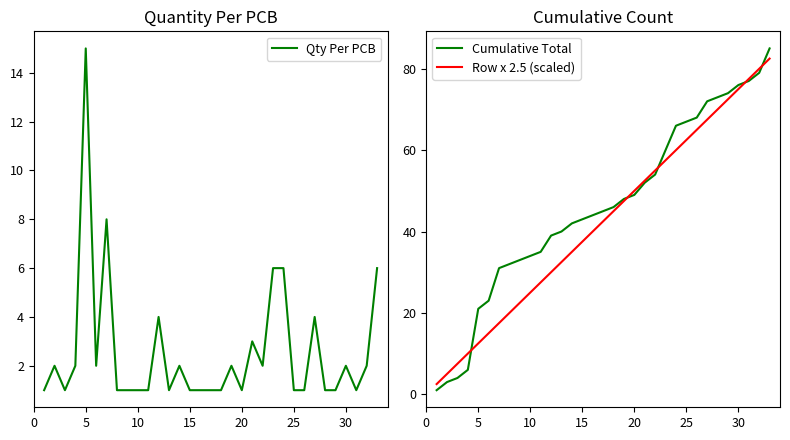

What is the average value of the Row x 2.5 (scaled) series?

42.5